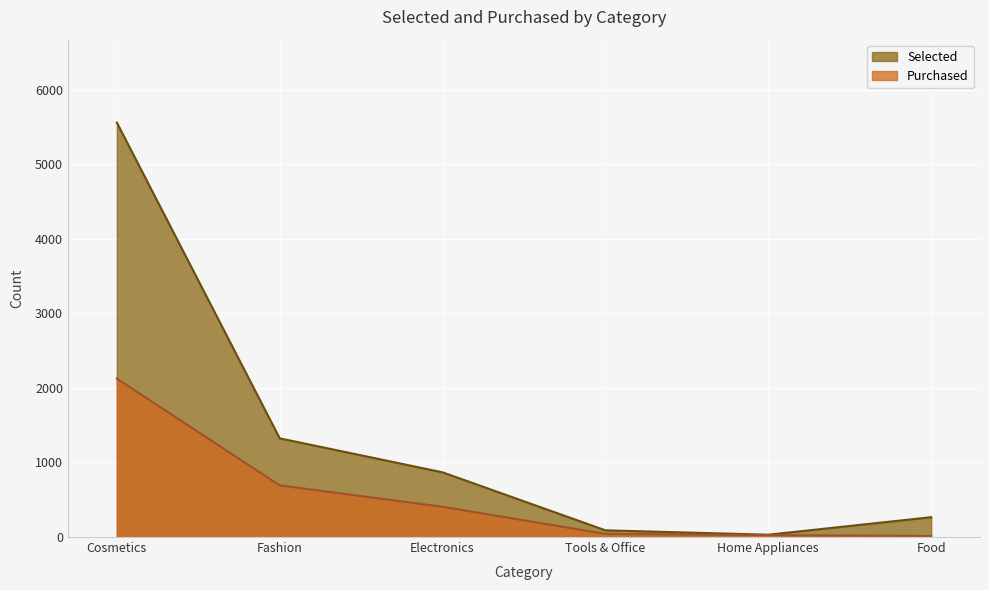

What is the label of the 24th point from the right?

Cosmetics